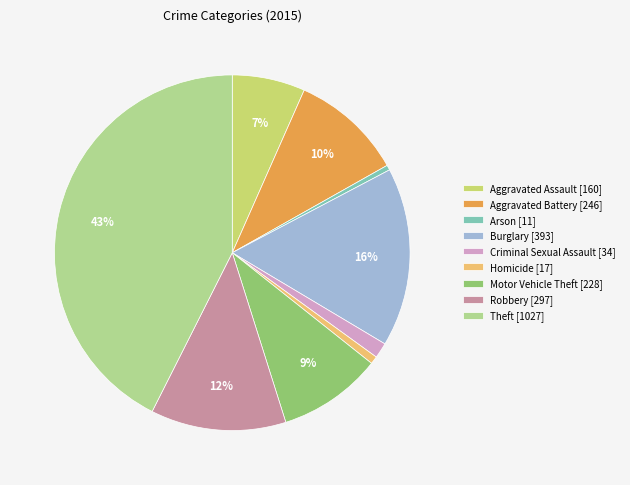

To the nearest percent, what portion does Motor Vehicle Theft [228] represent?

9%